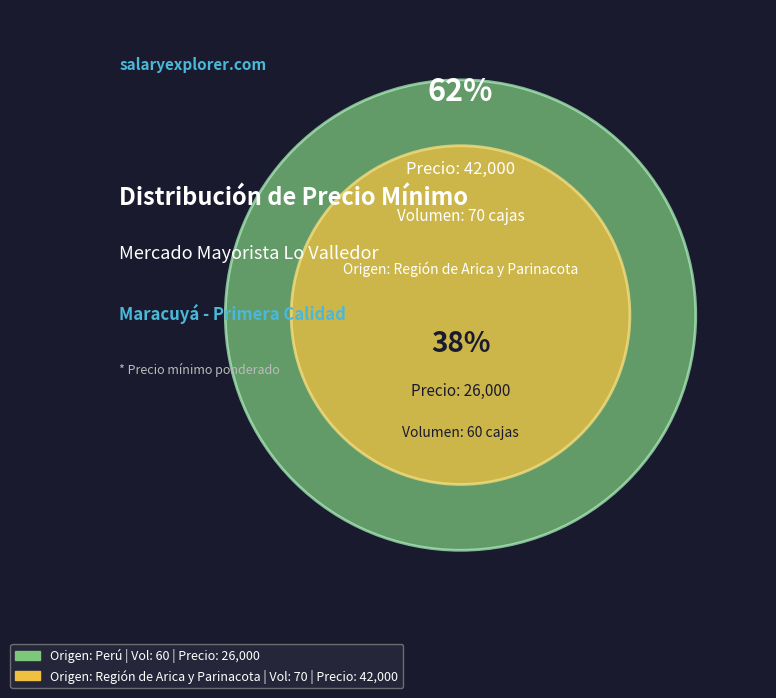

Is it true that 60 is 27% of the pie?

False